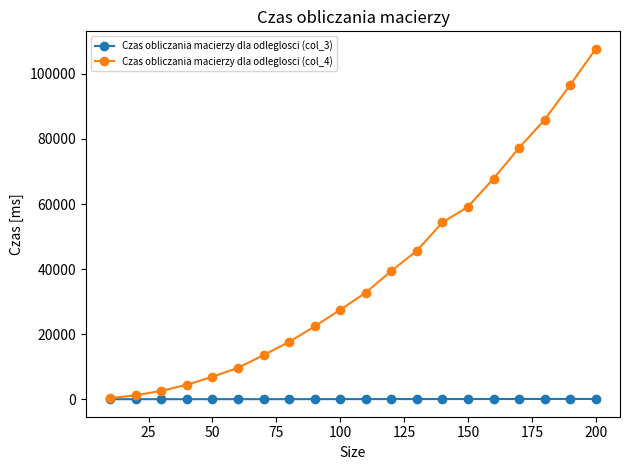

What is the value of the Czas obliczania macierzy dla odleglosci (col_4) point at the 4th from the left?

4448.5